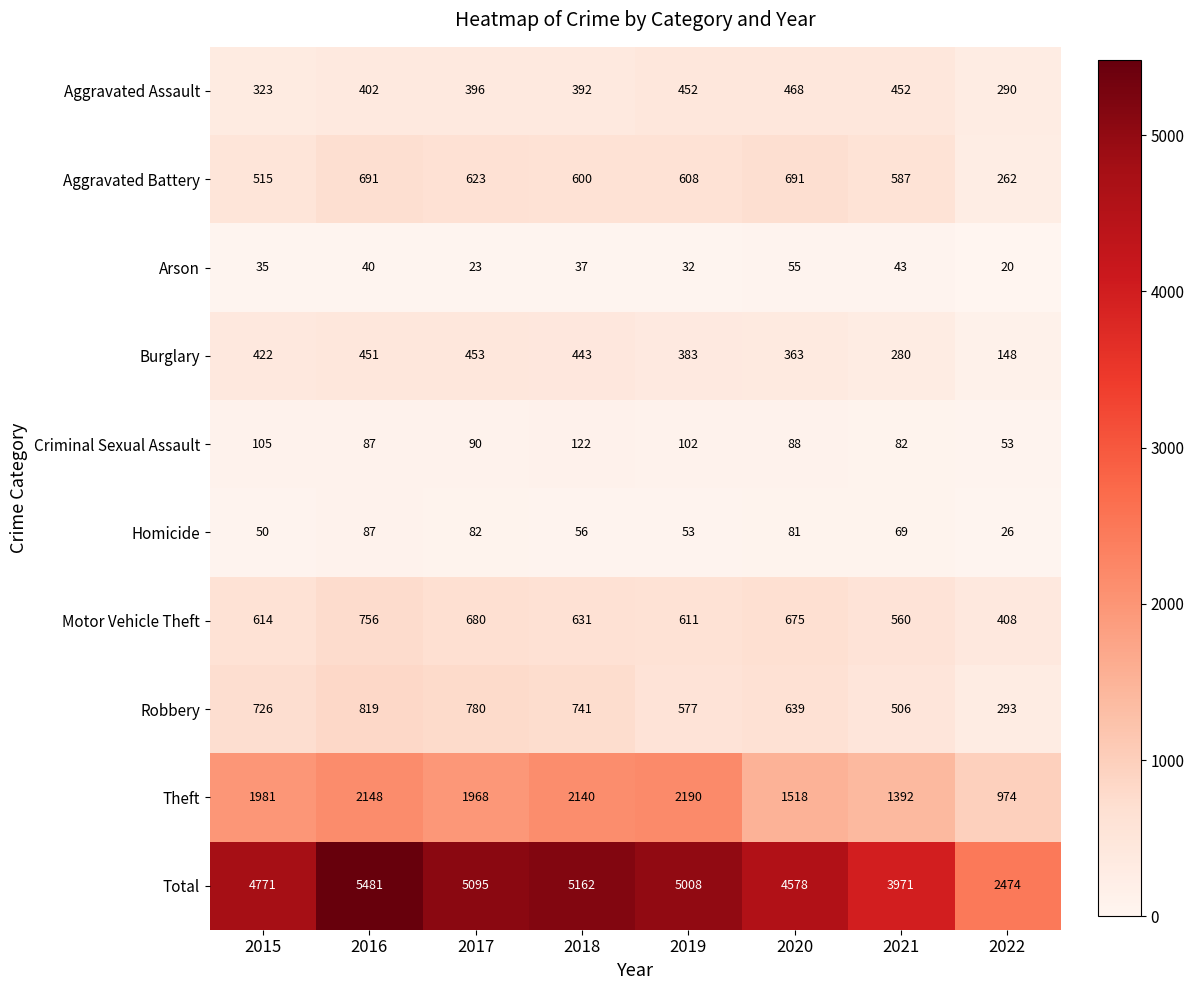

What is the difference between the second highest and minimum values in the Aggravated Battery series?

429